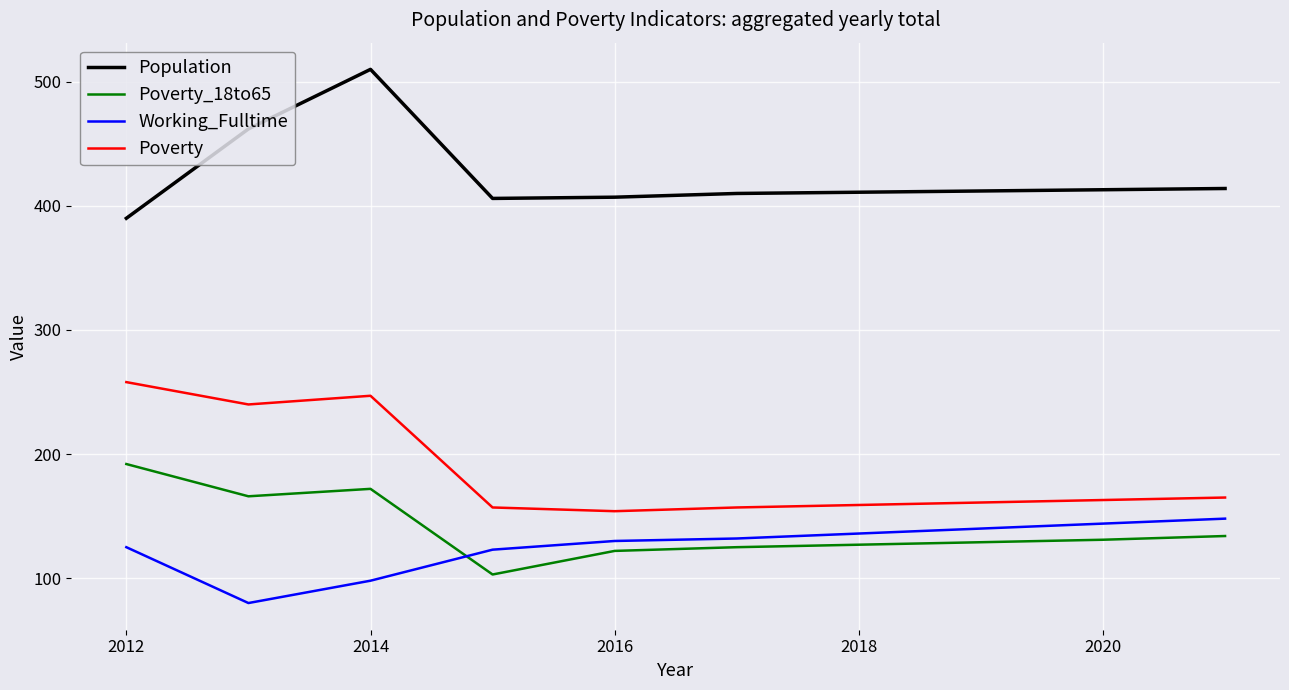

What is the average value of the Poverty series?

186